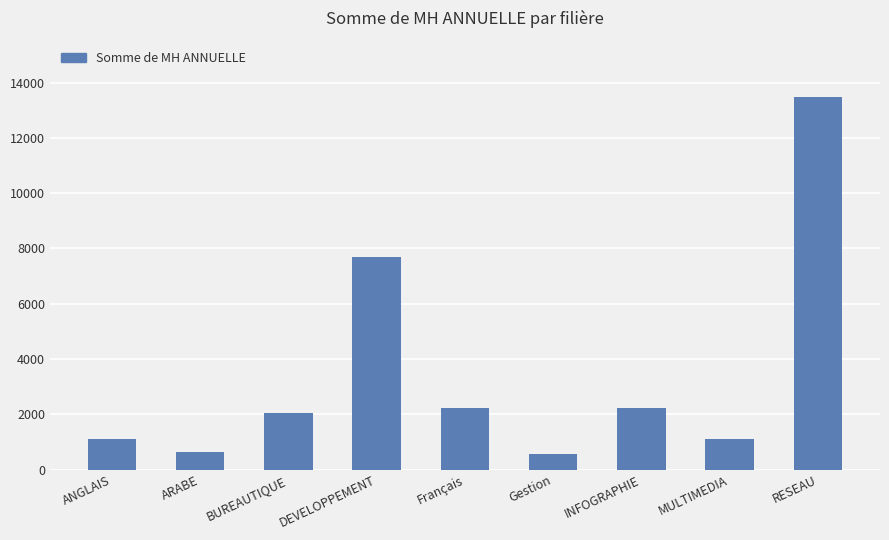

Reading left to right, extract all data points from this chart.

ANGLAIS=1110.0	ARABE=647.5	BUREAUTIQUE=2035.0	DEVELOPPEMENT=7677.5	Français=2220.0	Gestion=555.0	INFOGRAPHIE=2220.0	MULTIMEDIA=1110.0	RESEAU=13488.5